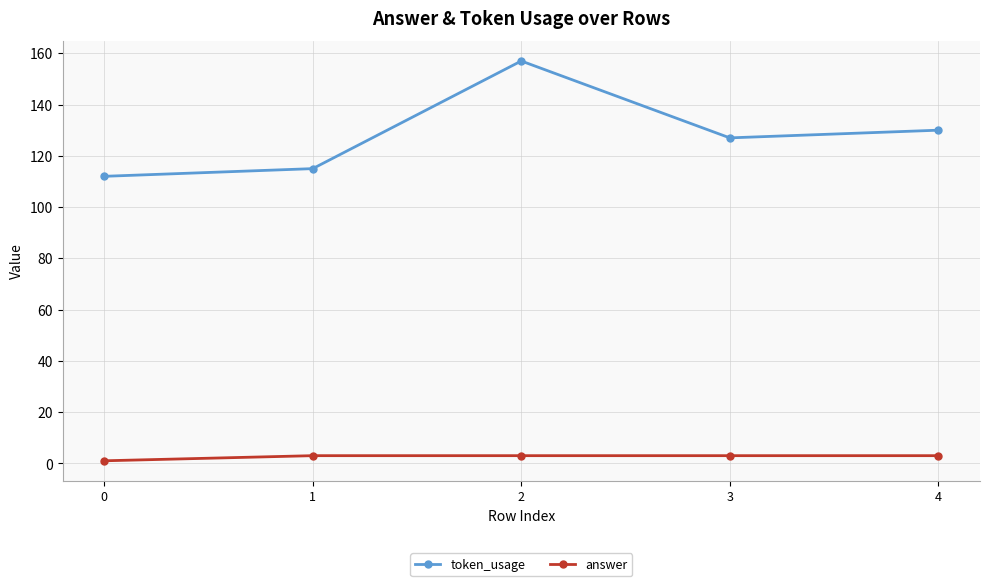

How many data points in token_usage are less than 127?

2